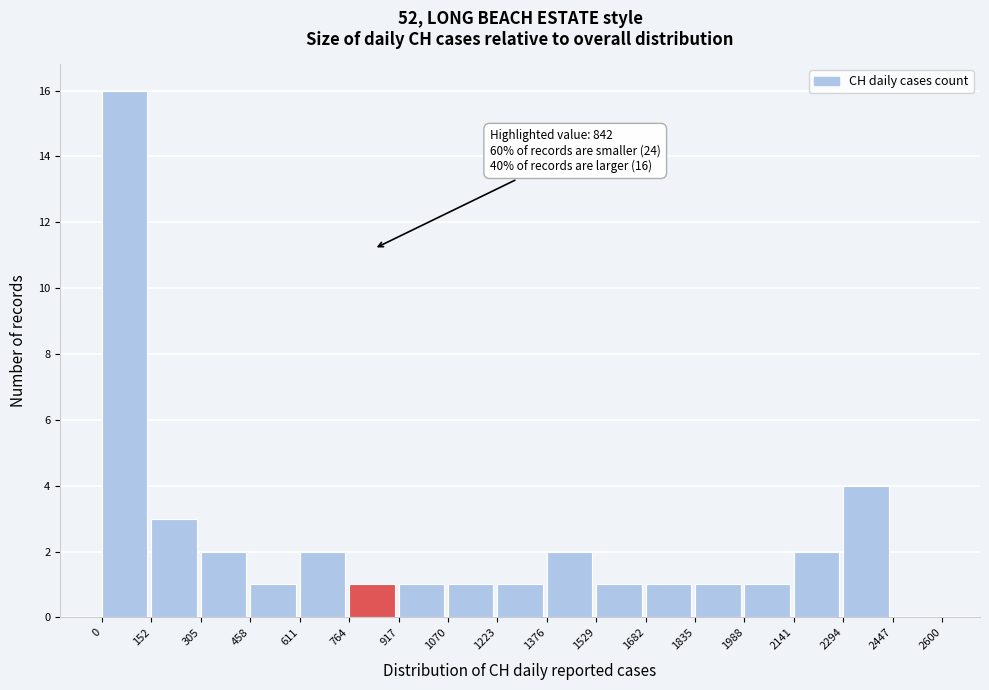

Over which range of the x-axis is the bar tallest?

0 to 152